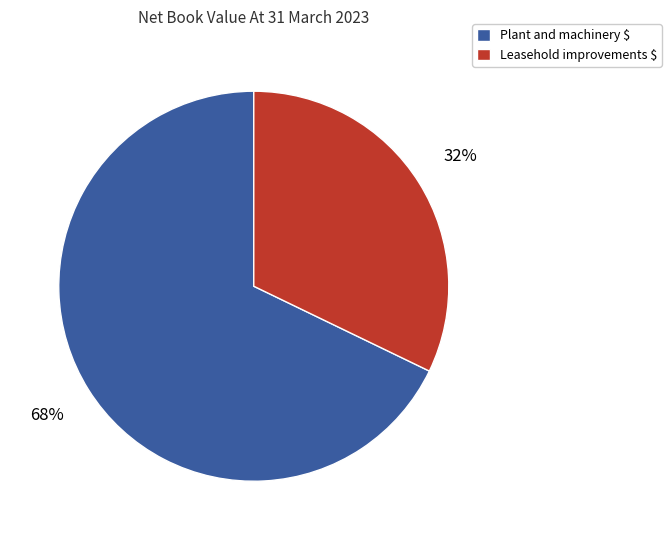

Which category accounts for the majority?

Plant and machinery $